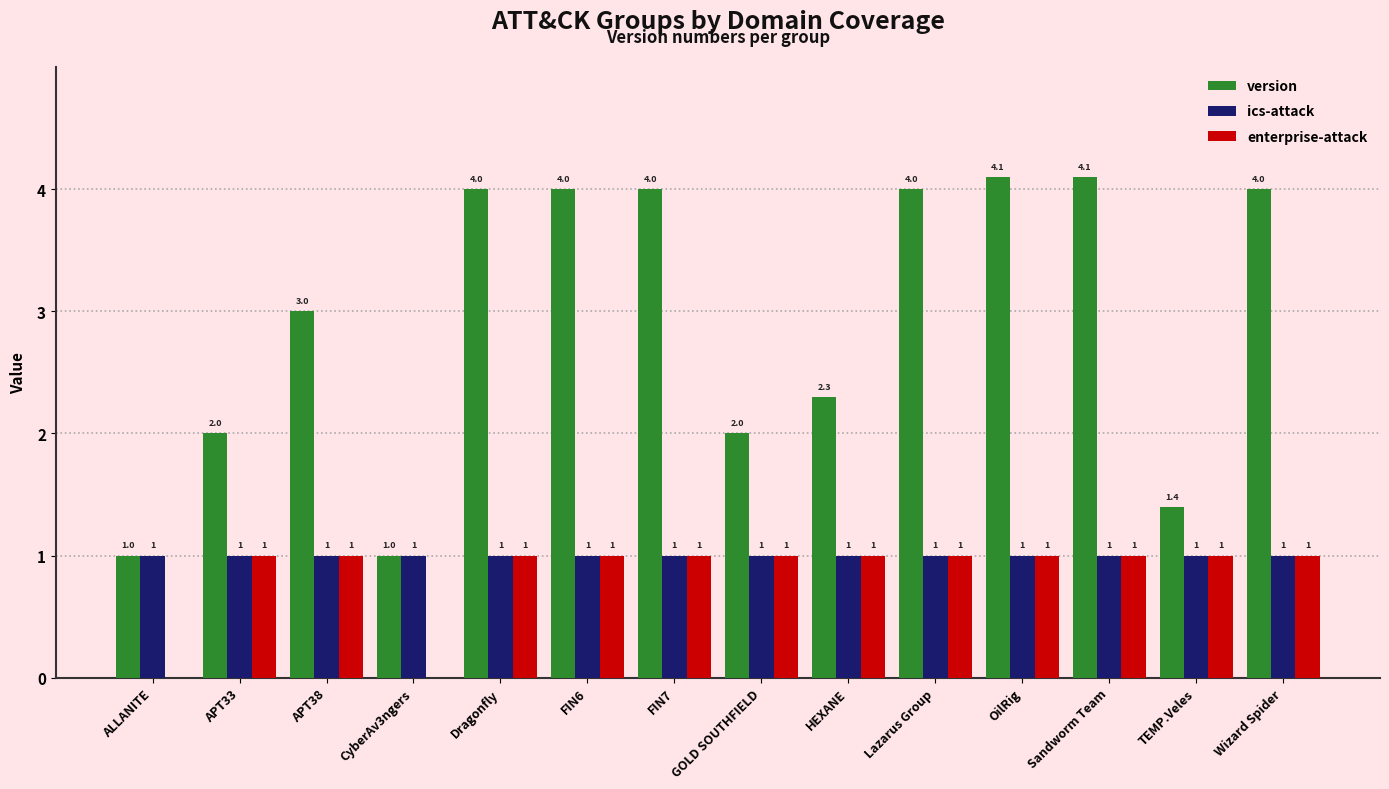

Is the value of ics-attack at APT38 greater than the value of version at FIN6?

No